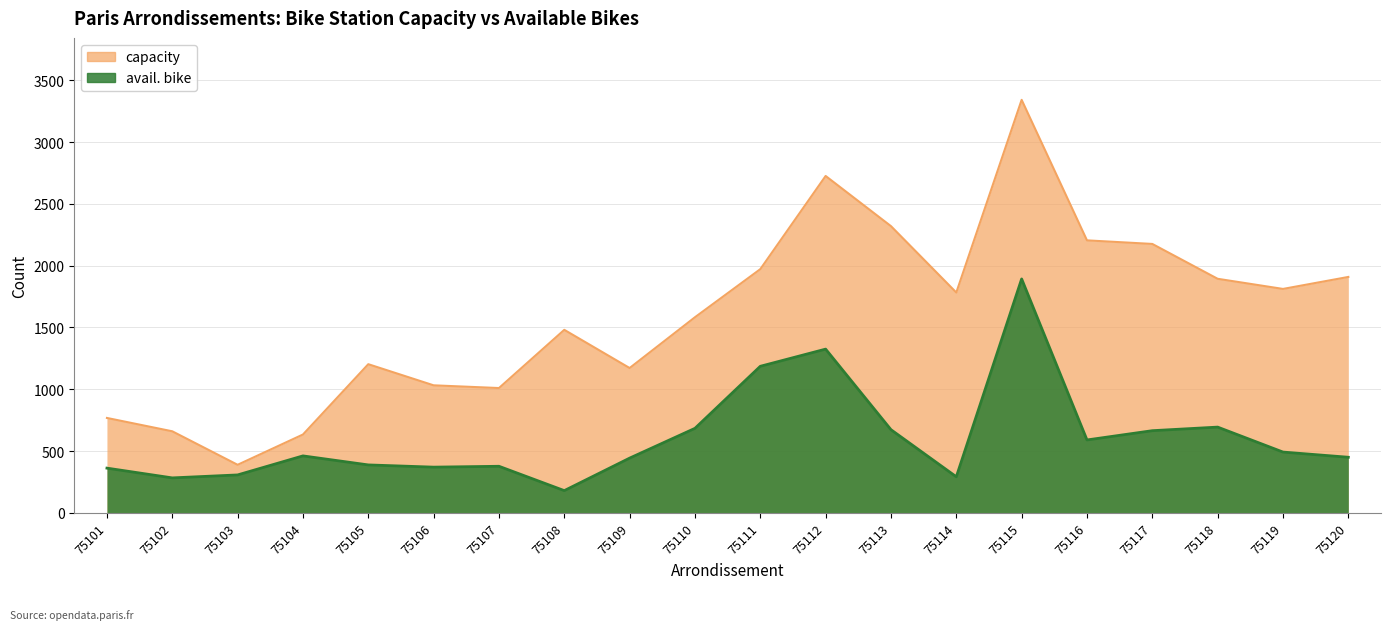

At how many categories does at least one series exceed 900?

16